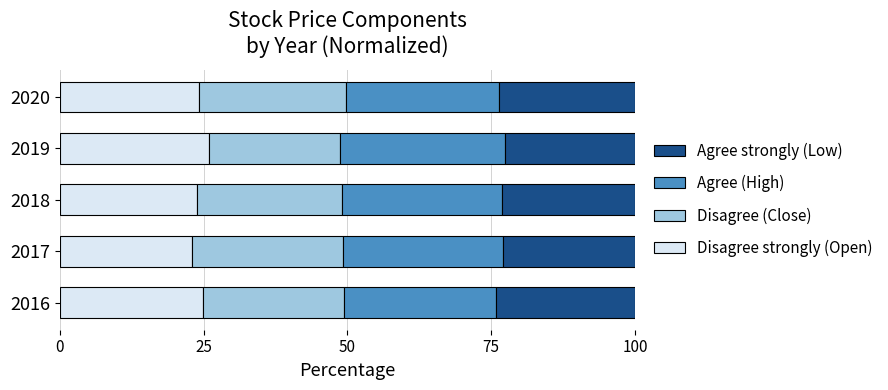

What is the total value across all series at 2016?

100.0